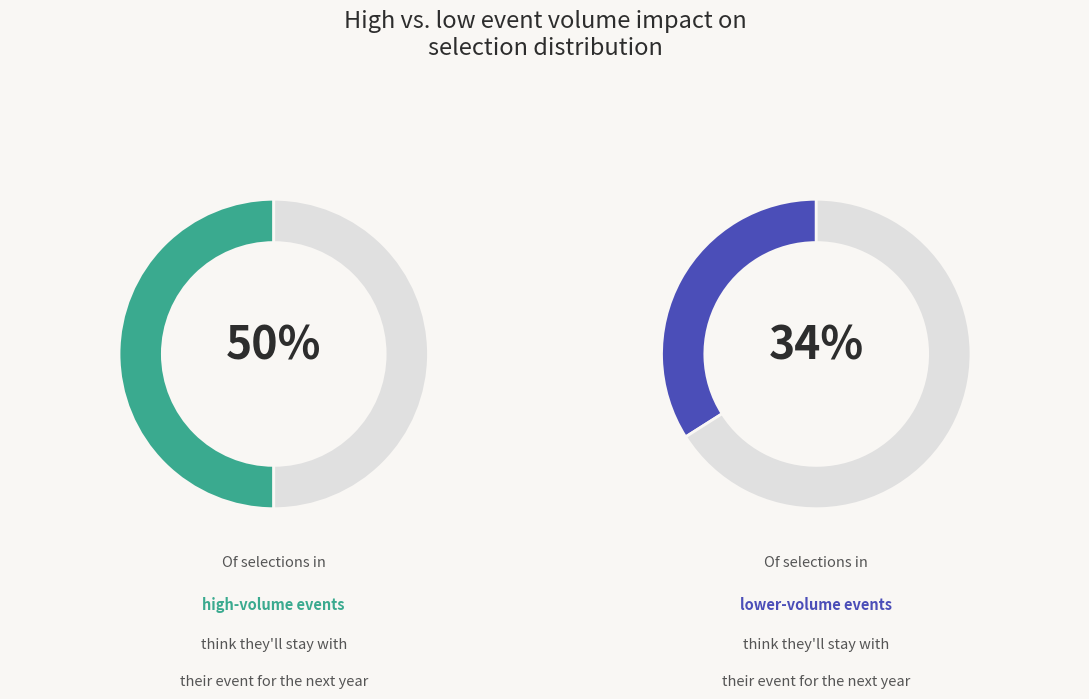

Is there a majority slice in this chart?

No